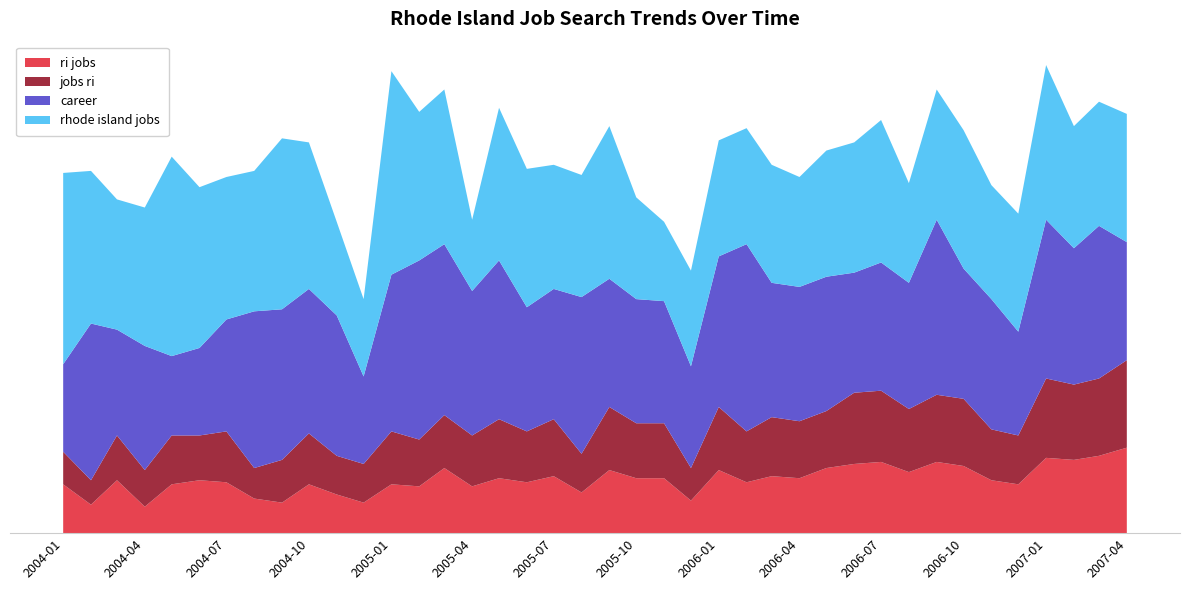

Reading left to right, what are all the values shown in this chart?

ri jobs: 24	14	26	13	24	26	25	17	15	24	19	15	24	23	32	23	27	25	28	20	31	27	27	16	31	25	28	27	32	34	35	30	35	33	26	24	37	36	38	42
jobs ri: 16	12	22	18	24	22	25	15	21	25	19	19	26	23	26	25	29	25	28	19	31	27	27	16	31	25	29	28	28	35	35	31	33	33	25	24	39	37	38	43
career: 43	77	52	61	39	43	55	77	74	71	69	43	77	88	84	71	78	61	64	77	63	61	60	50	74	92	66	66	66	59	63	62	86	64	64	51	78	67	75	58
rhode island jobs: 94	75	64	68	98	79	70	69	84	72	46	38	100	73	76	35	75	68	61	60	75	50	39	47	57	57	58	54	62	64	70	49	64	68	56	58	76	60	61	63